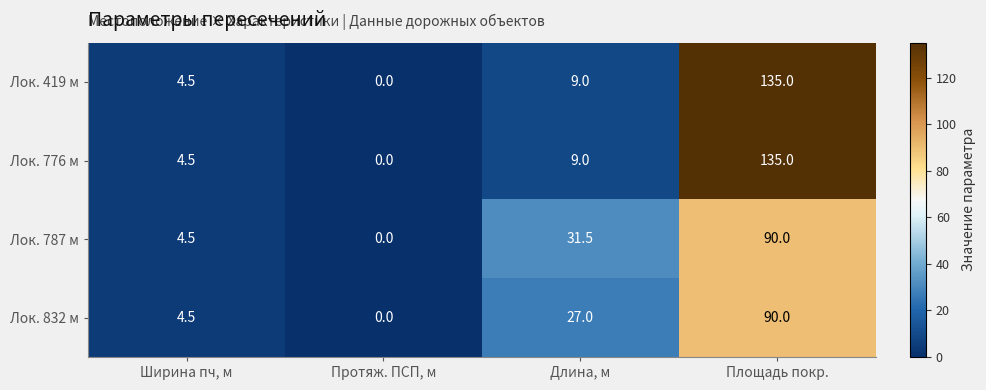

At which category is the sum across all series the highest?

Площадь покр.